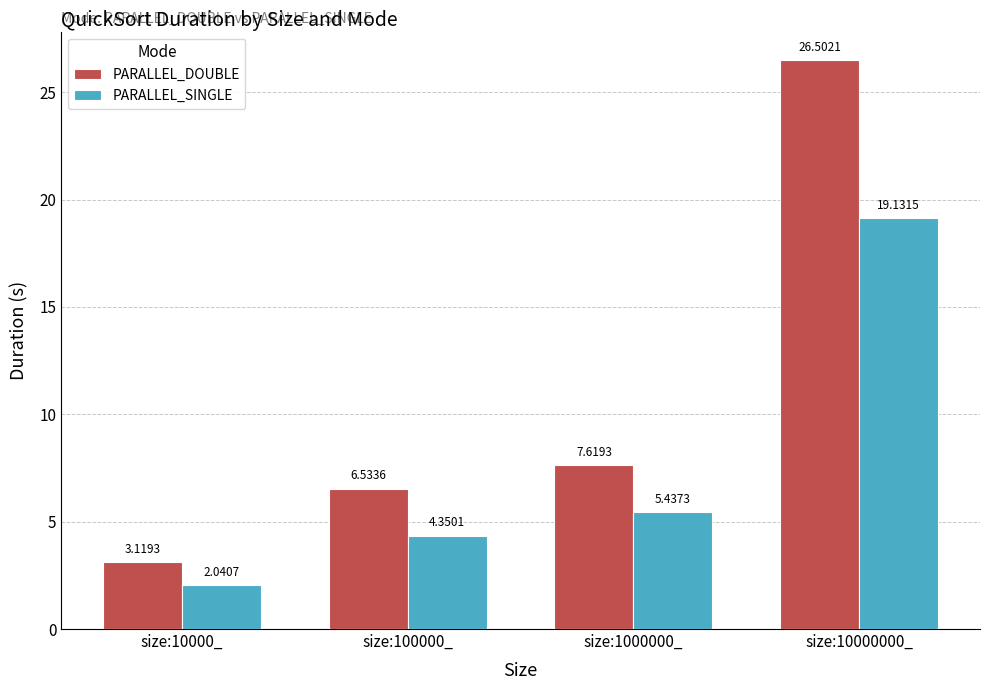

What is the difference between the maximum and second lowest values in the PARALLEL_SINGLE series?

14.8